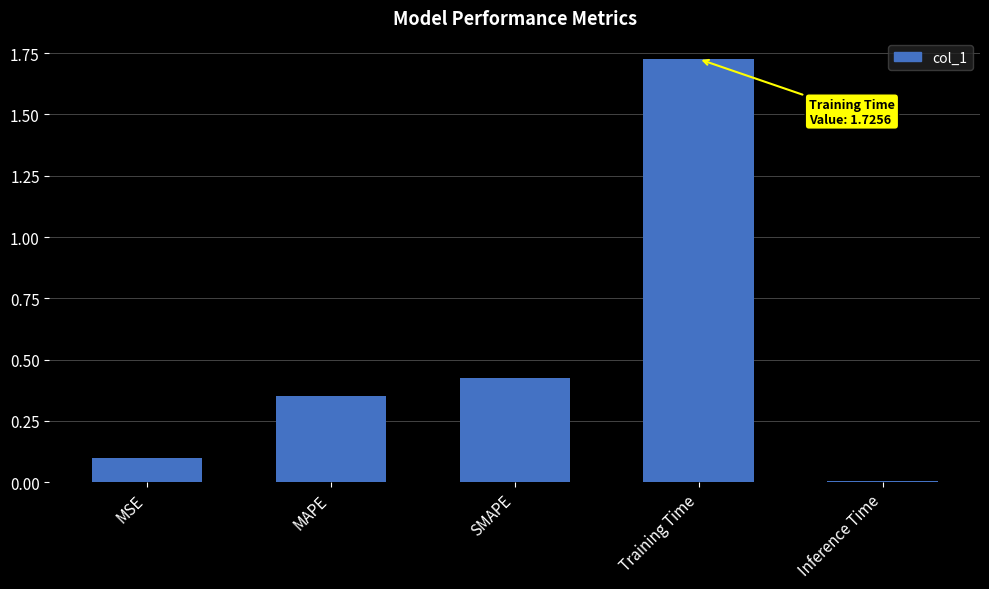

Which label corresponds to the largest value in the chart?

Training Time